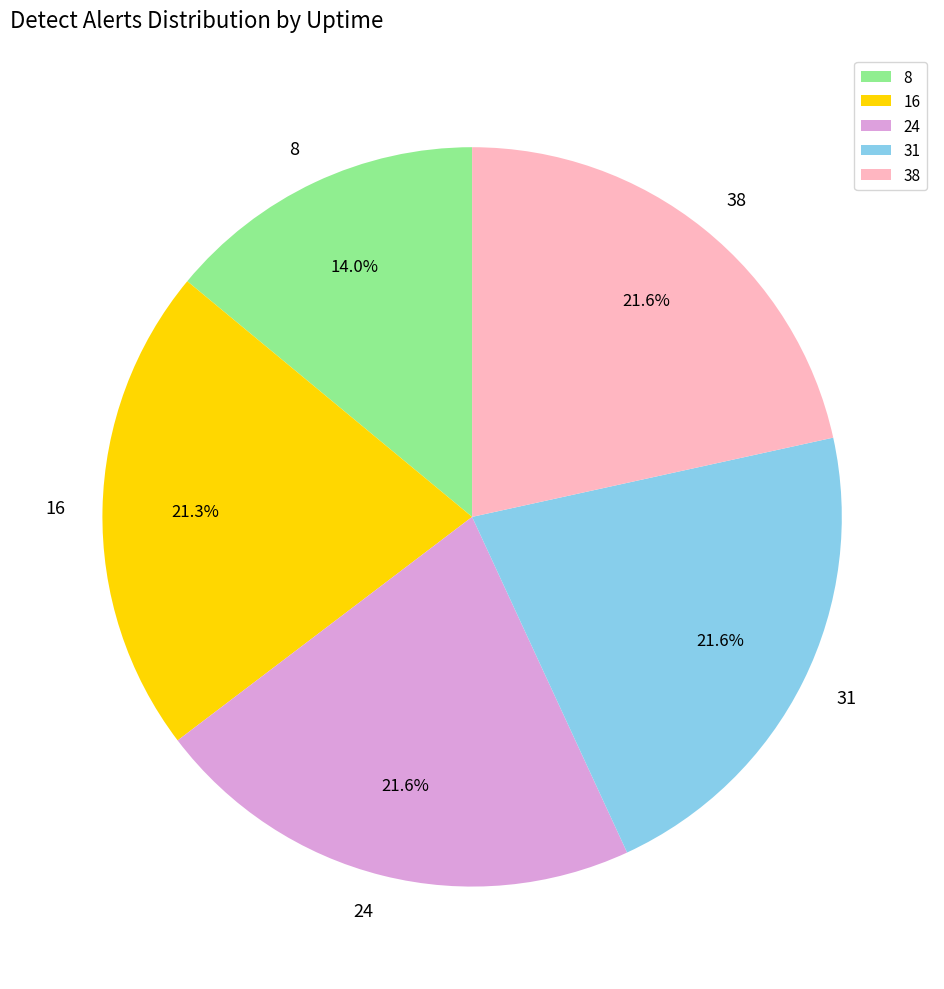

Does 16 account for over 50% of the chart?

No